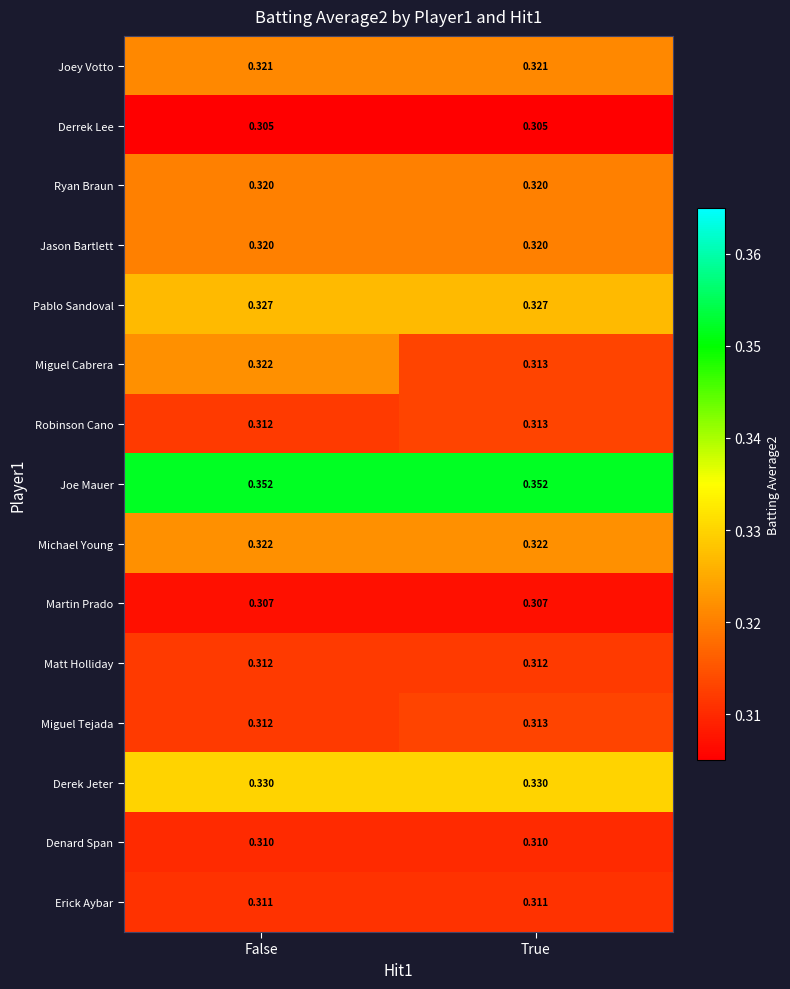

Which series has the largest total across all categories?

Joe Mauer